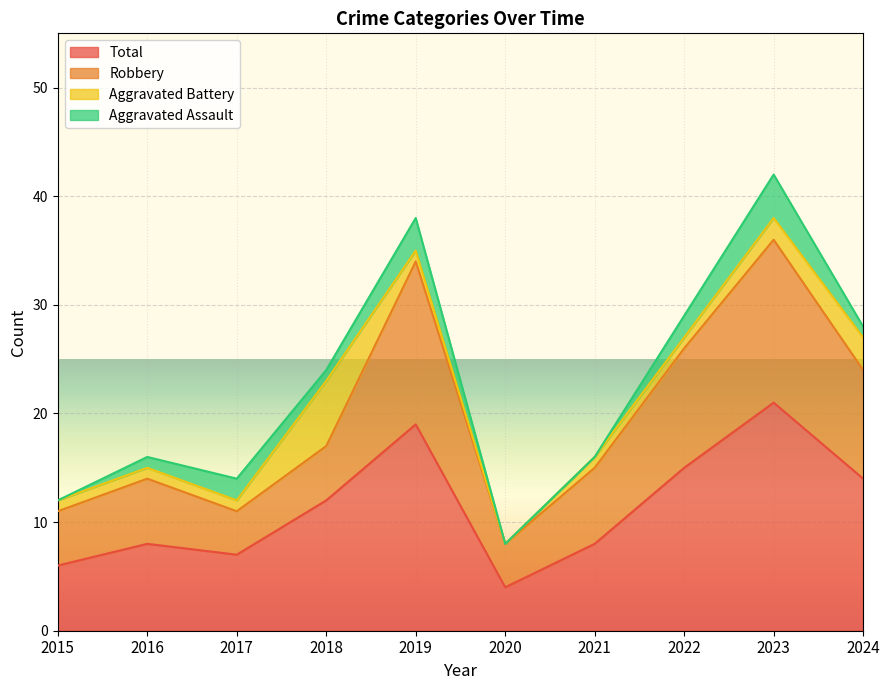

Where does the Robbery series first go above 17?

2019